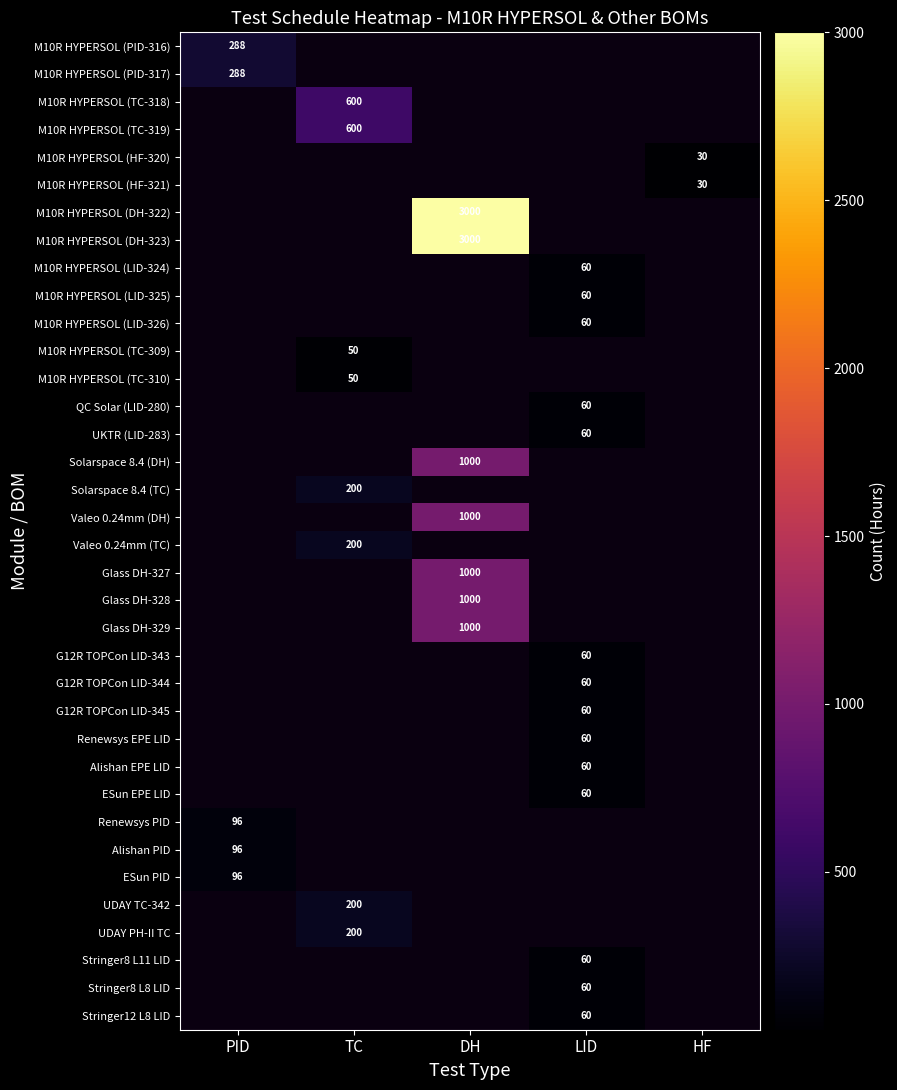

What is the maximum value shown in the chart?

3000.0